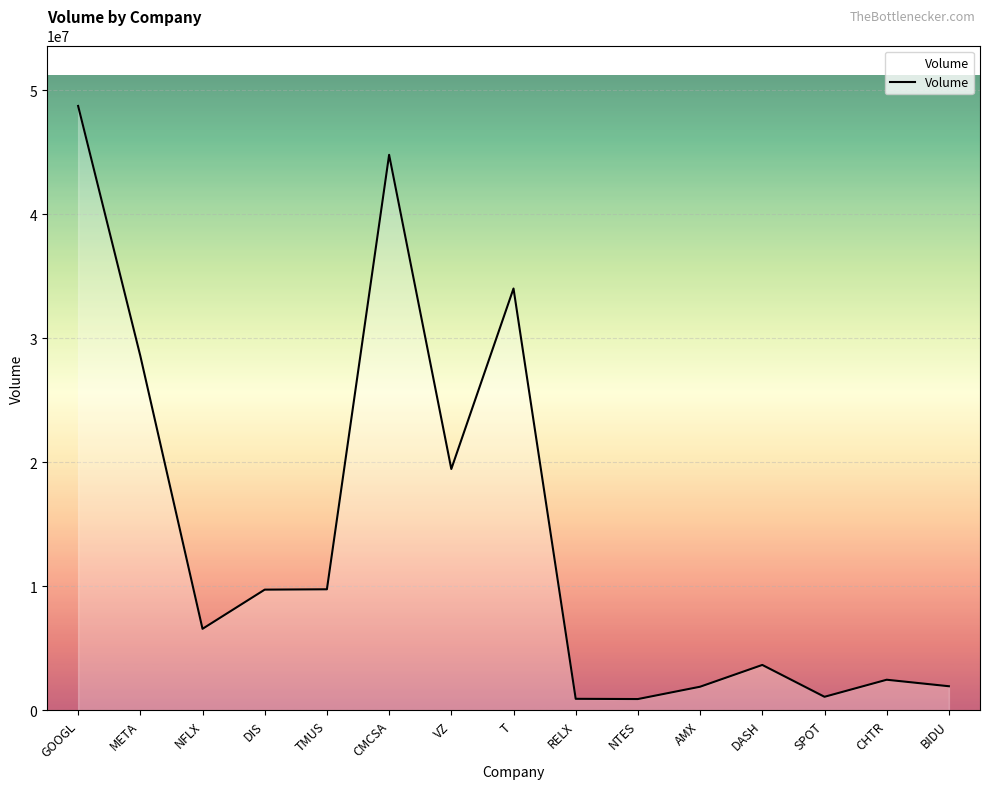

Where is the data nearest to the value 24829581?

META